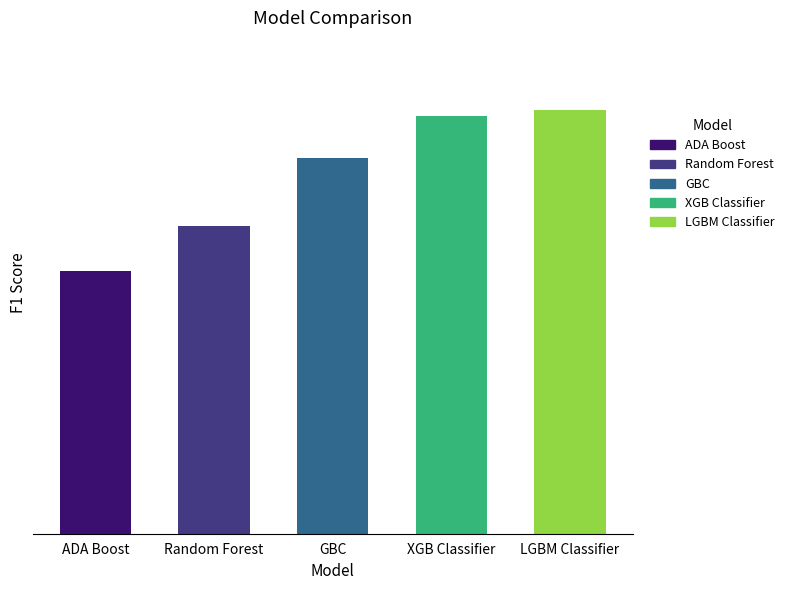

Does the chart contain any negative values?

No